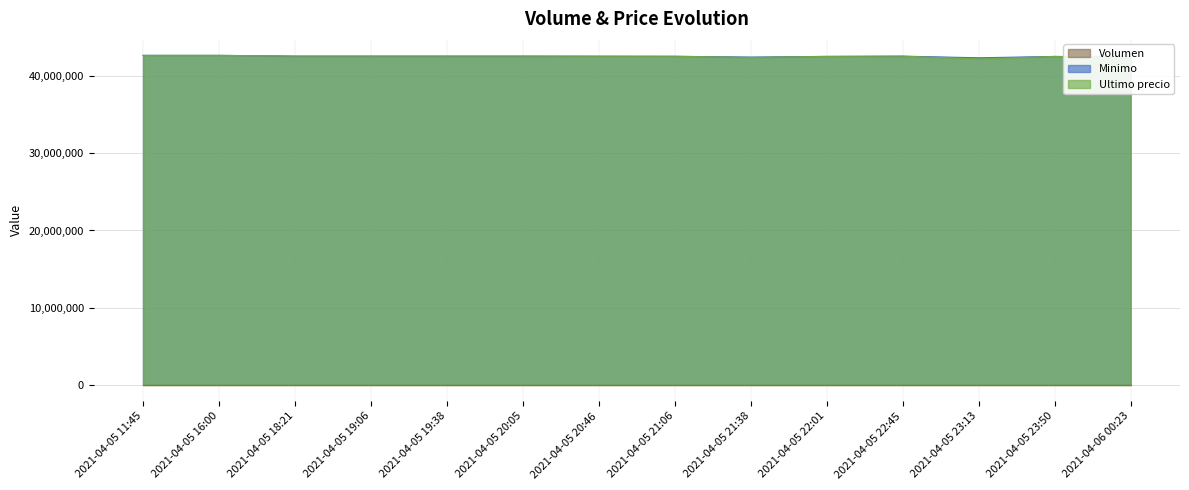

What is the greatest value displayed?

42699809.0